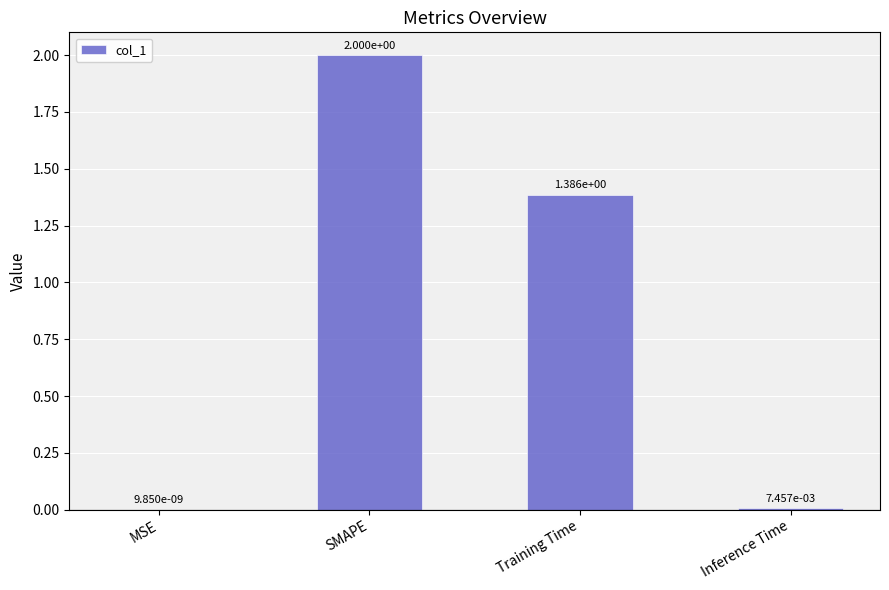

Which has a higher value, MSE or Inference Time?

Inference Time